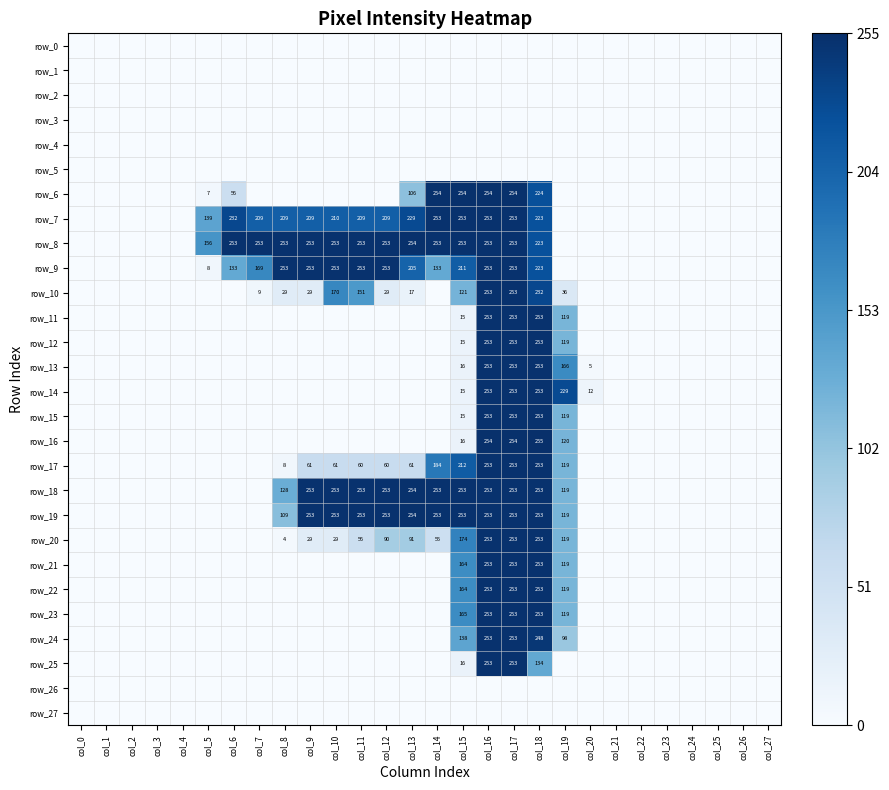

At how many categories does at least one series exceed 34?

15